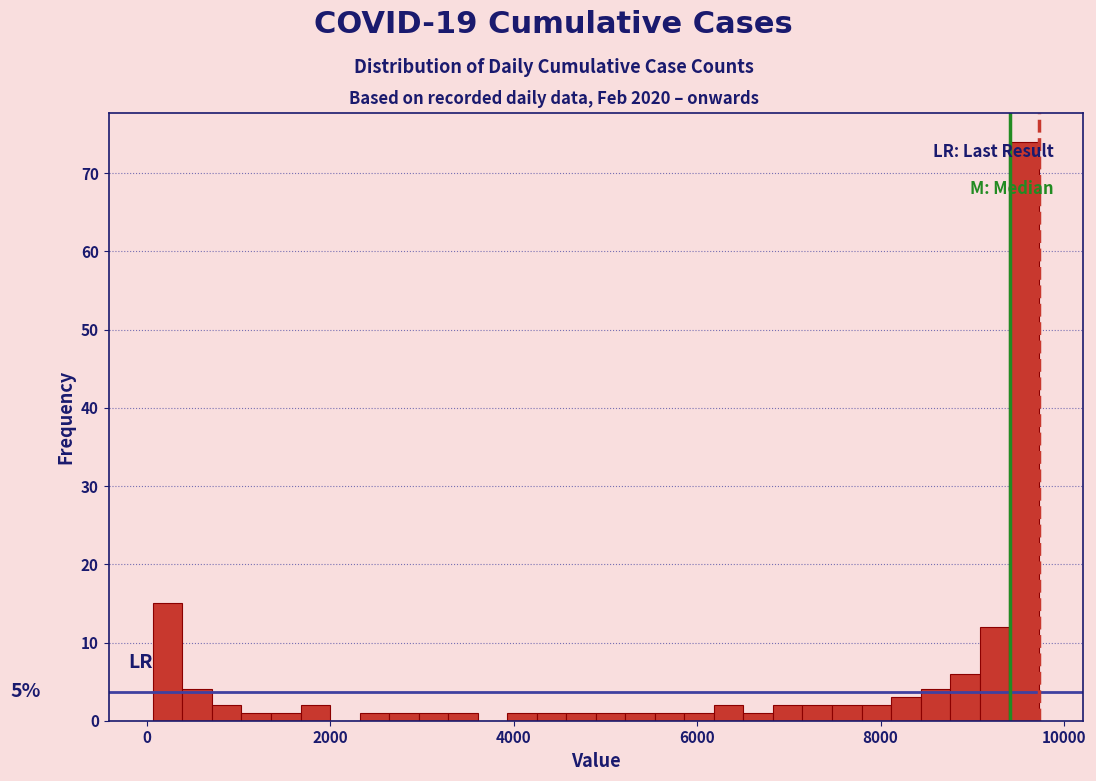

Read against the x-axis, roughly where is the centre of the tallest bar?

9600